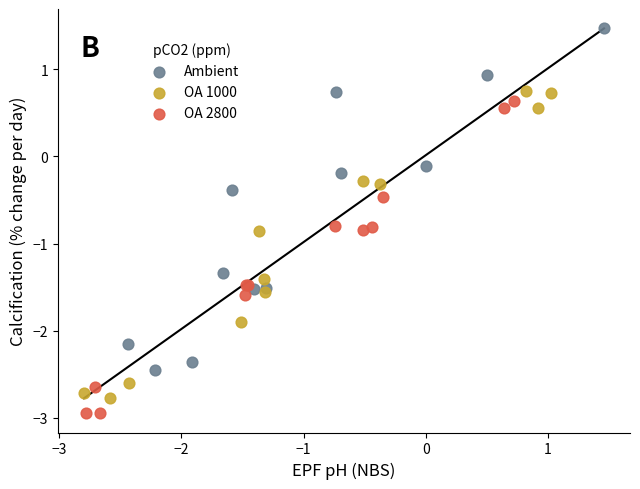

What are all the series names shown in the legend?

Ambient, OA 1000, OA 2800